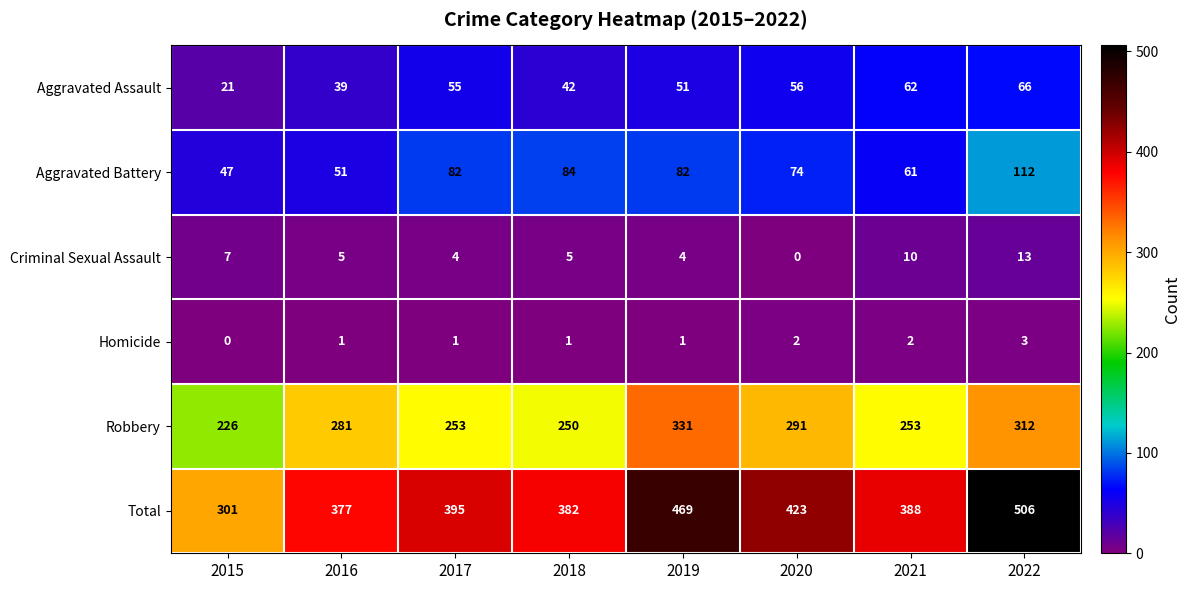

Read the Criminal Sexual Assault value at 2015.

7